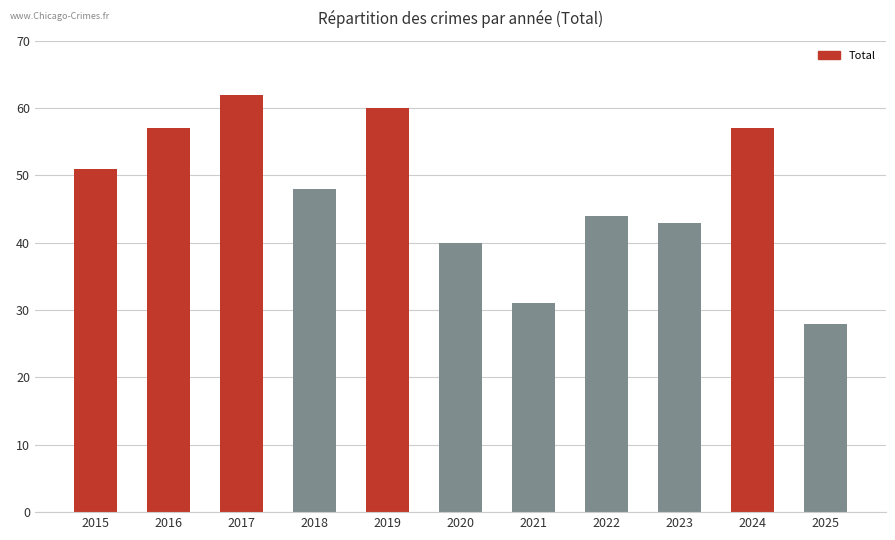

Does the chart contain stacked bars?

No